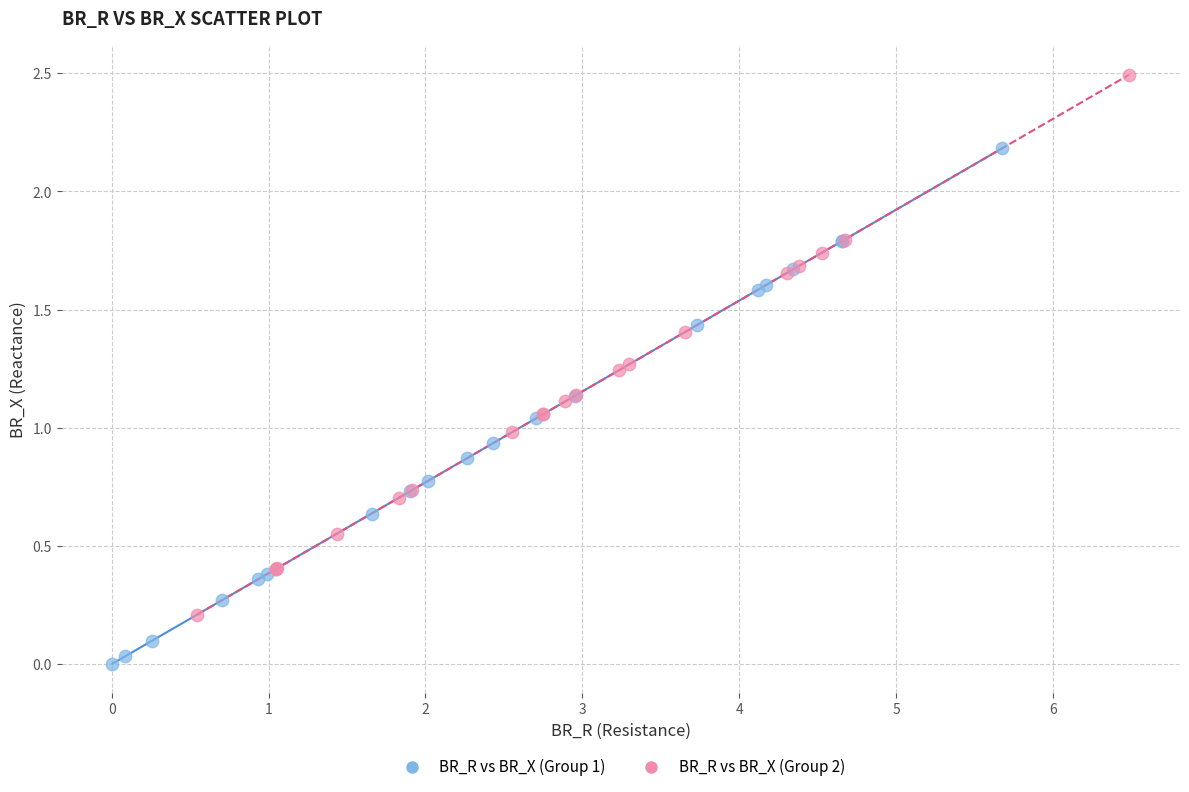

Which series contains the lowest Y value?

BR_R vs BR_X (Group 1)